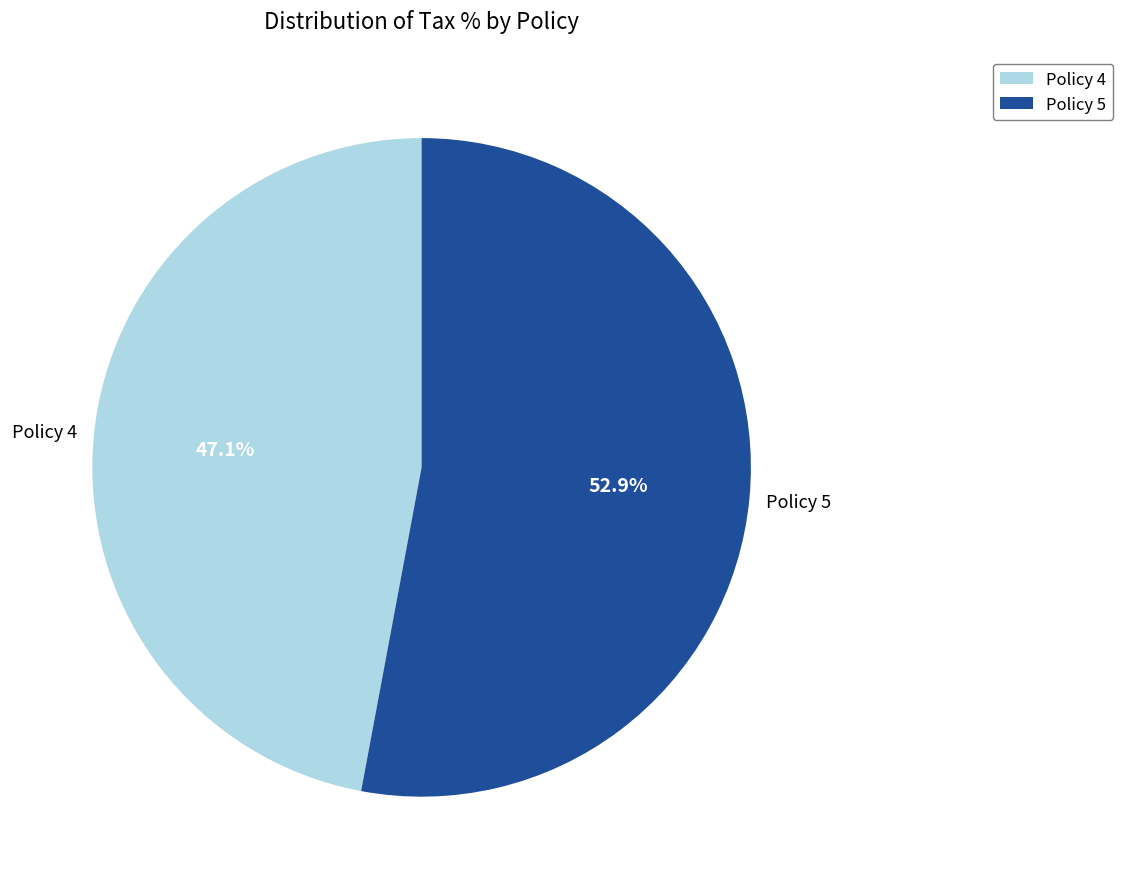

Rank the categories by value from lowest to highest.

Policy 4, Policy 5